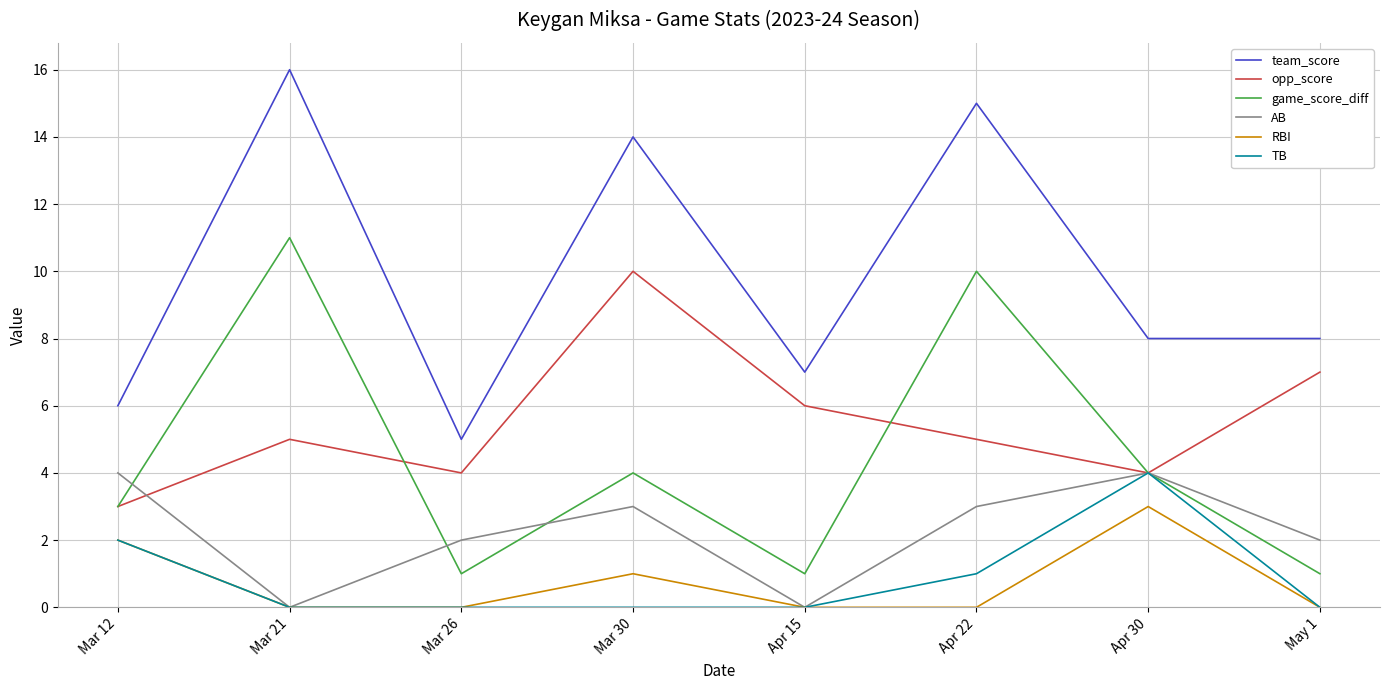

How many opp_score values are between 4 and 7?

6